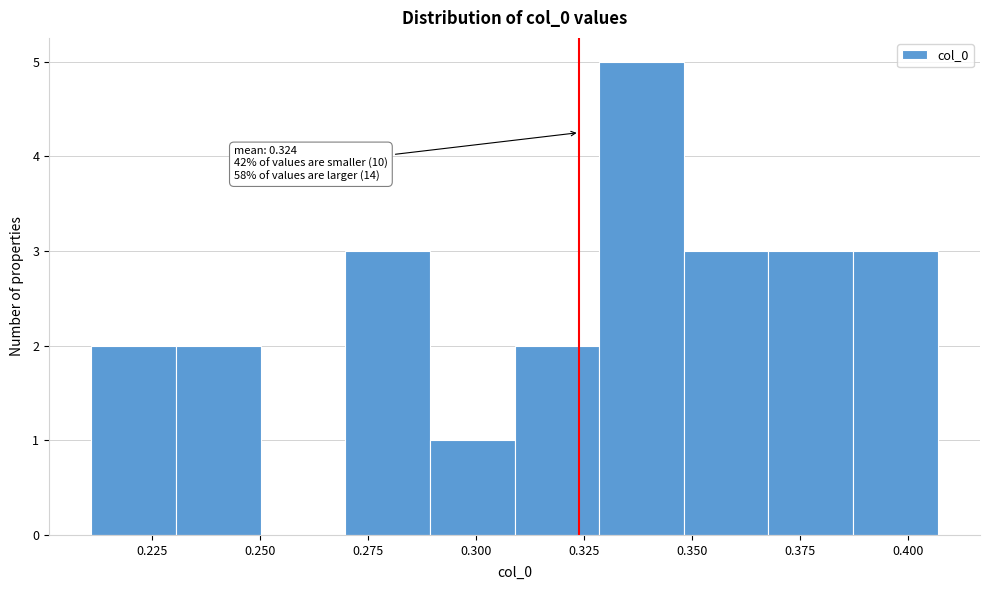

Read against the x-axis, roughly where is the centre of the tallest bar?

0.340